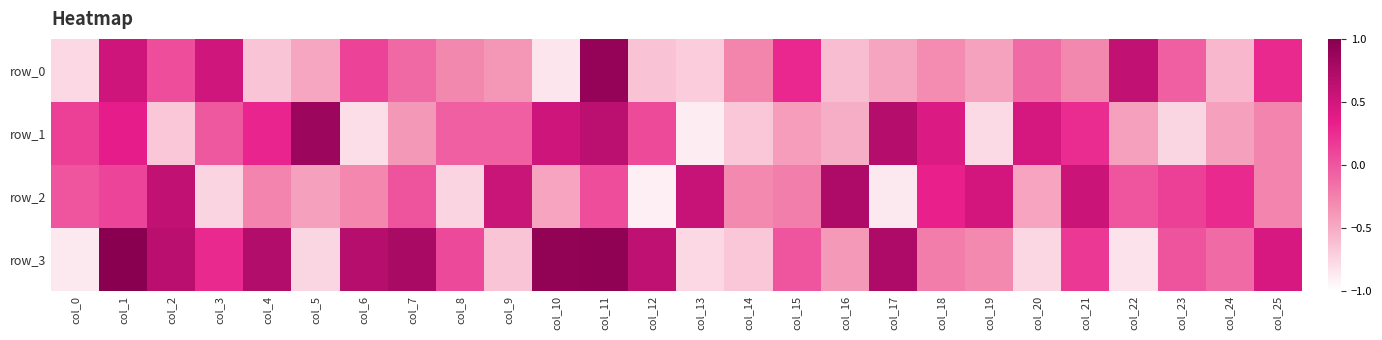

How many positive values does the row_2 series have?

14